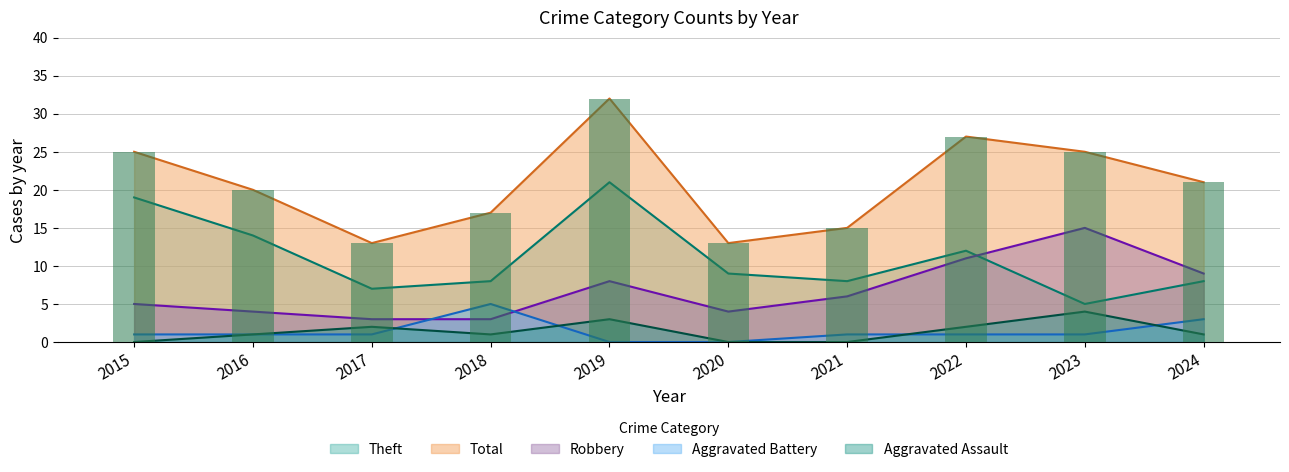

What is the value of the Total bar at the 1st from the left?

25